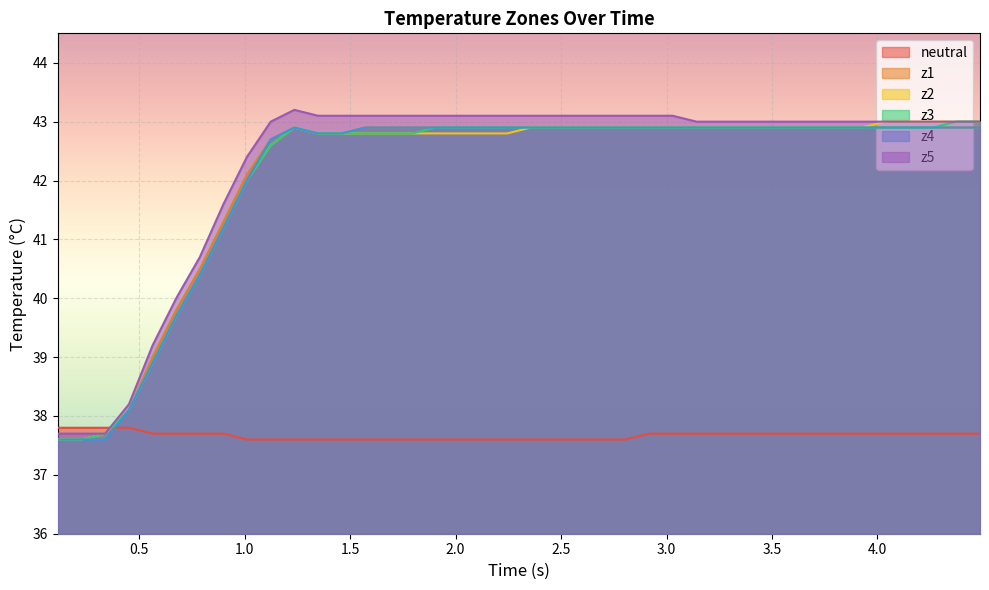

True or false: z4 and z3 cross at least once.

False